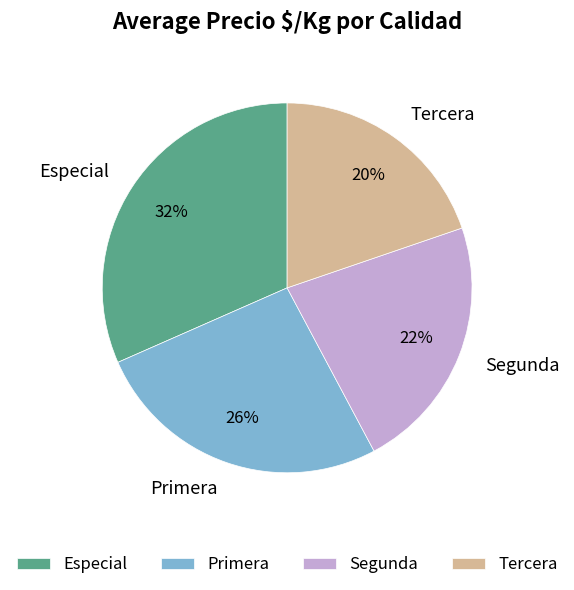

To the nearest percent, what percentage of the pie is Tercera?

20%